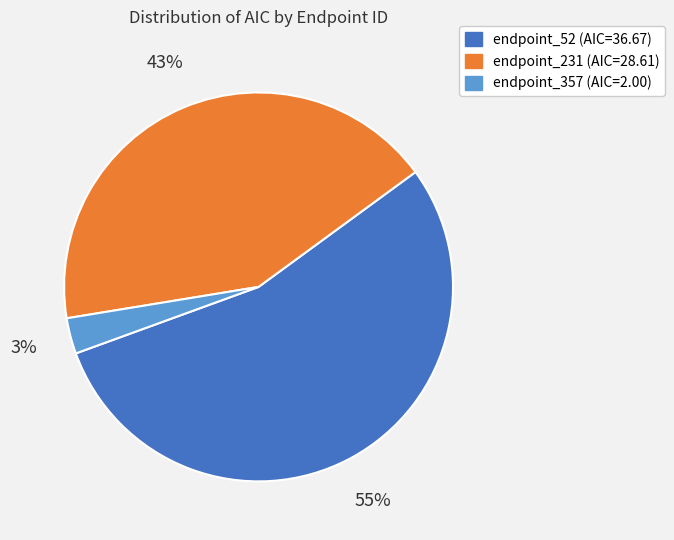

Does endpoint_52 represent more than half of the total?

Yes